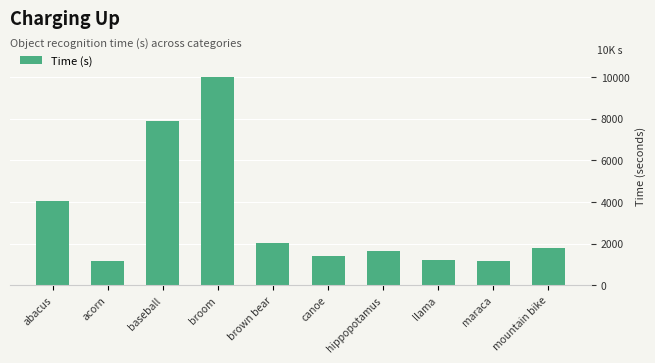

What is the difference between the maximum and minimum values?

8859.4